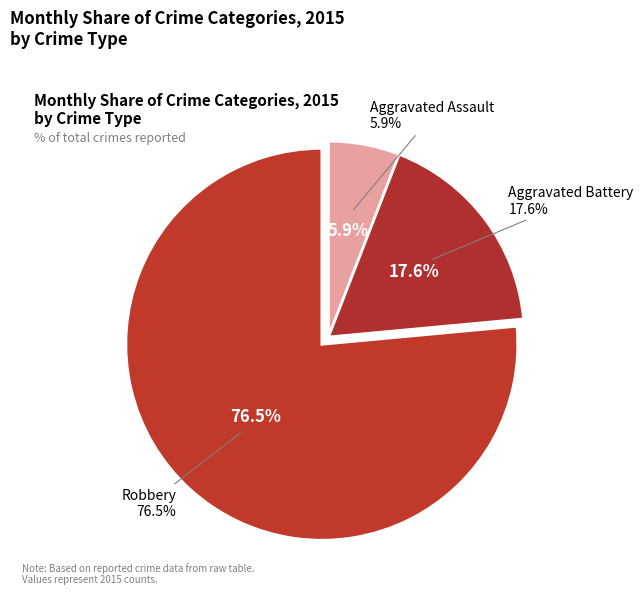

Which slice is the largest?

Robbery